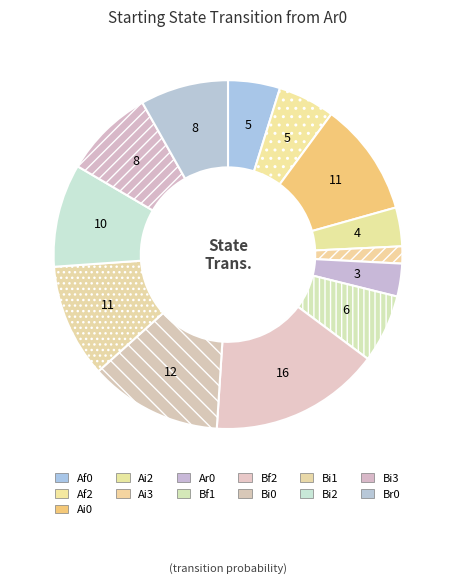

Between Bi1 and Bi3, which is larger?

Bi1